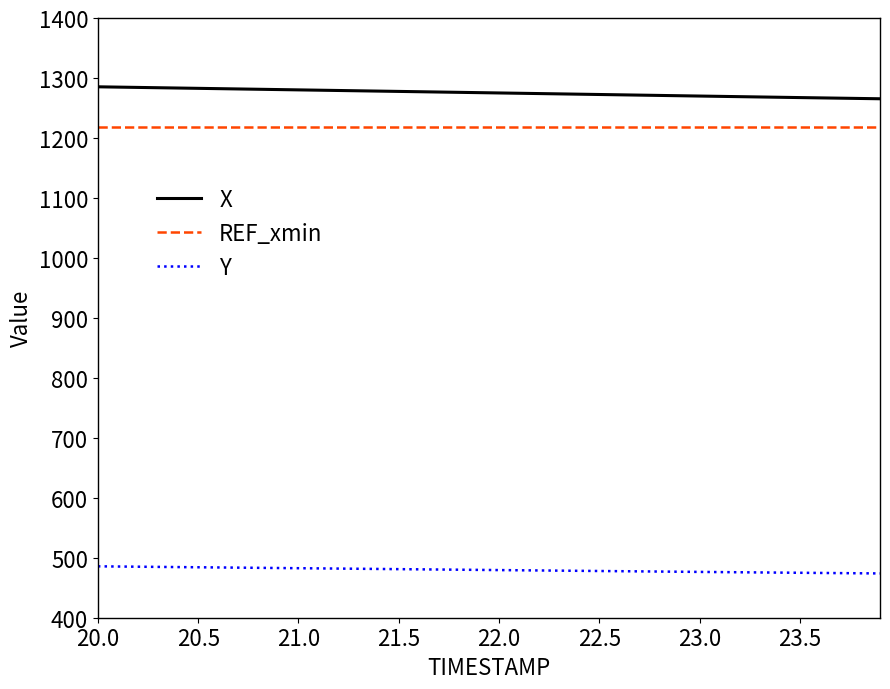

What is the maximum value for X?

1285.3